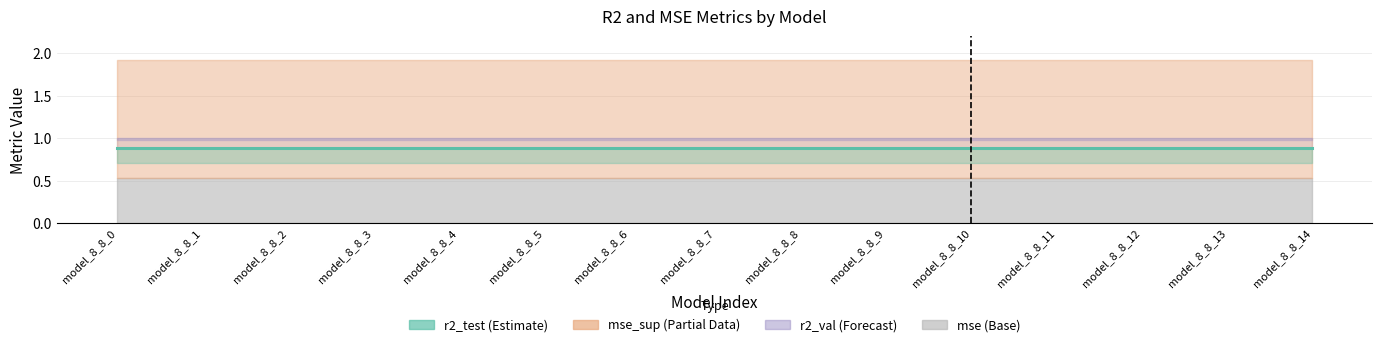

What is the minimum value for mse_sup?

1.9